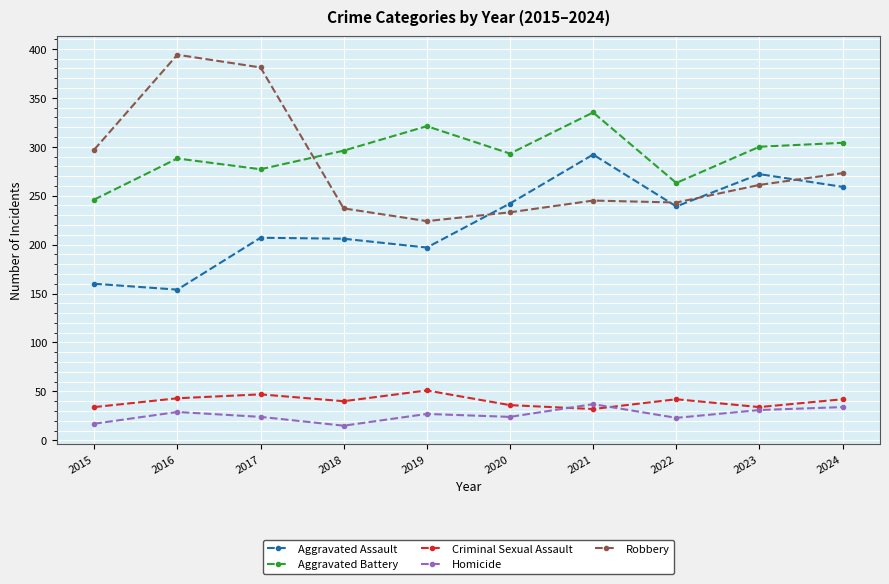

Rank the series at 2018 from highest to lowest value.

Aggravated Battery, Robbery, Aggravated Assault, Criminal Sexual Assault, Homicide